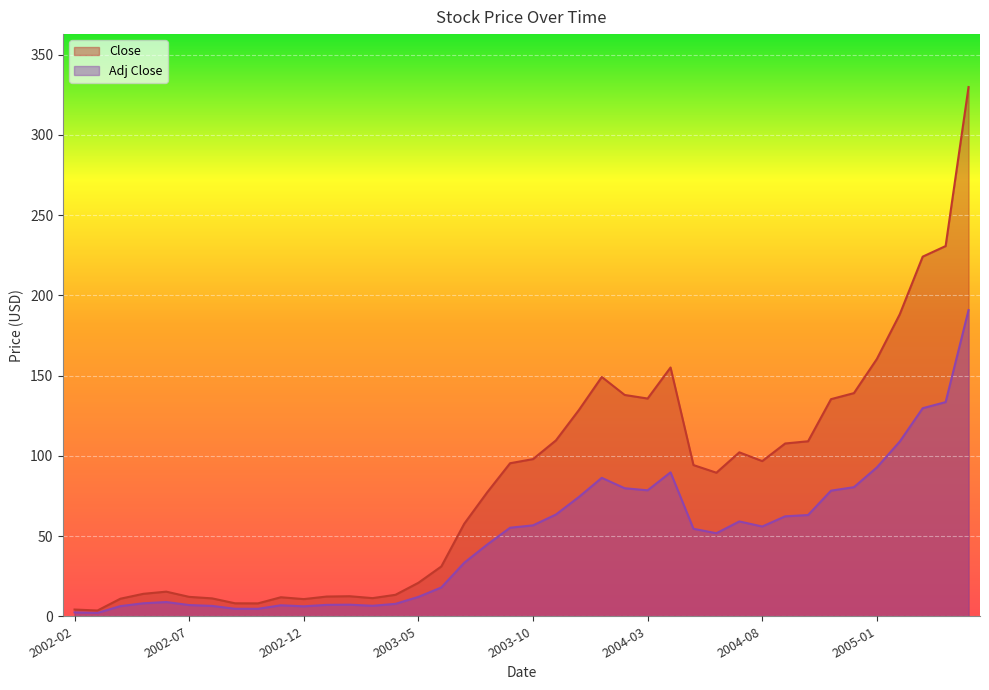

What is the label of the 36th point from the left?

2005-01